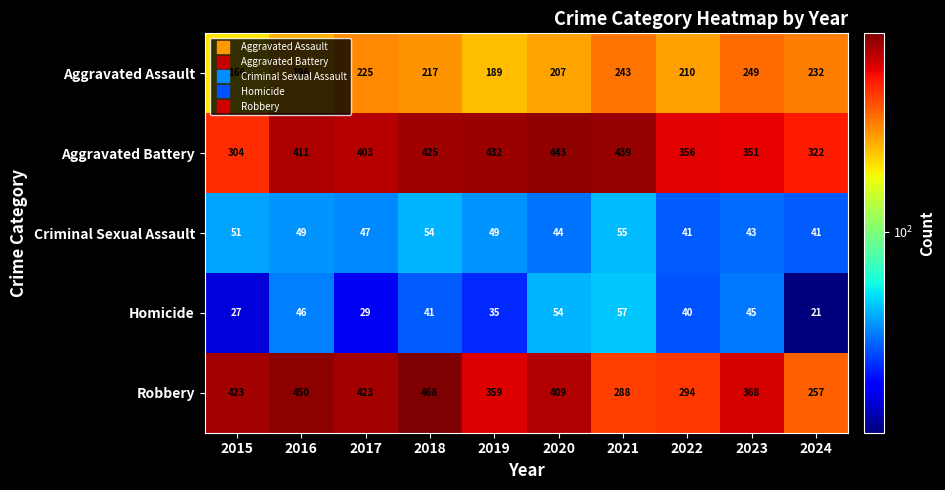

Which series changed the most between 2016 and 2020?

Robbery